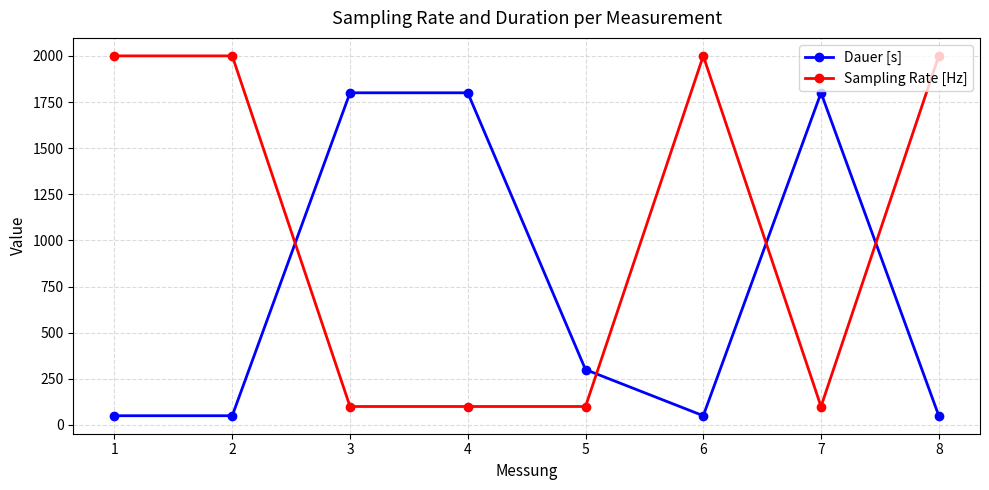

Where do Sampling Rate [Hz] and Dauer [s] first cross each other?

2 and 3